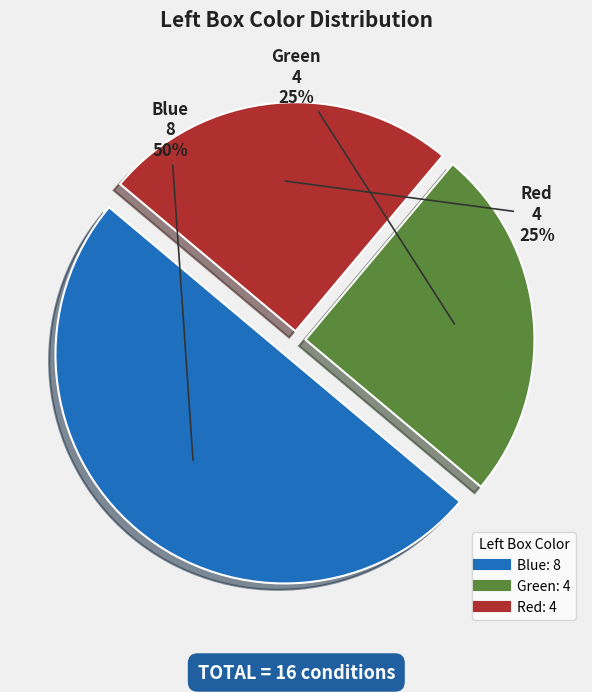

Approximately how many times larger is the value at Red compared to Blue?

0.5